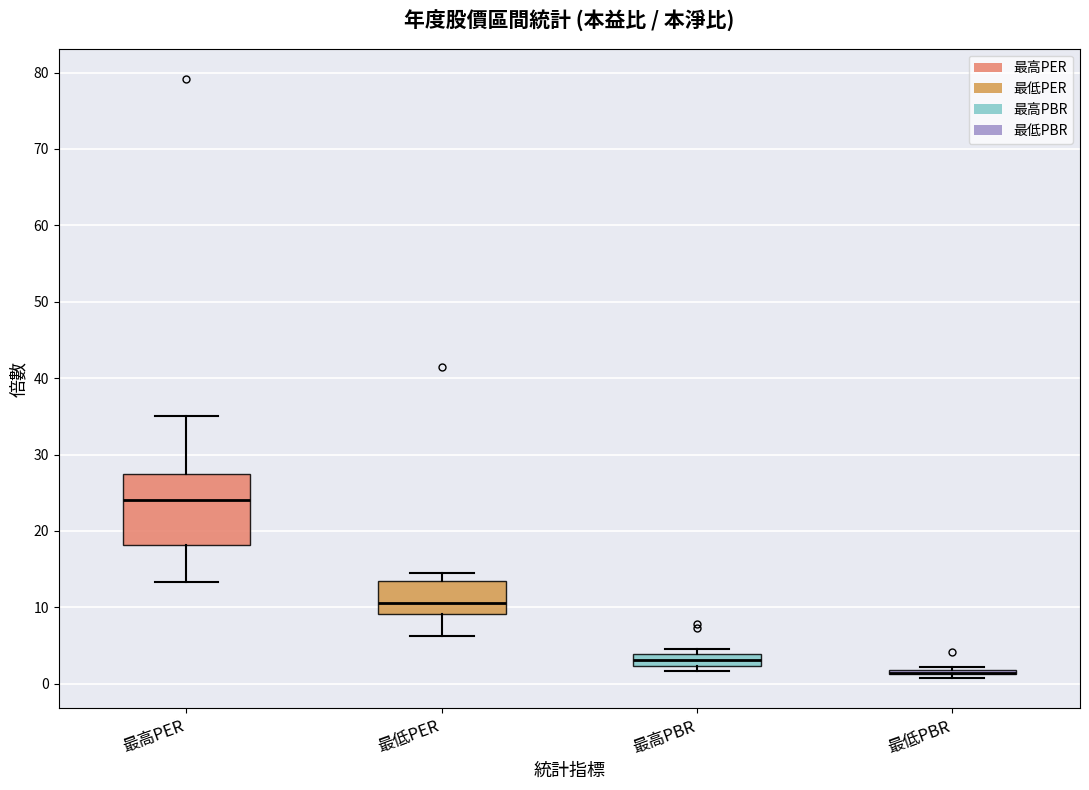

Which box is the tallest, from its lower edge to its upper edge?

最高PER